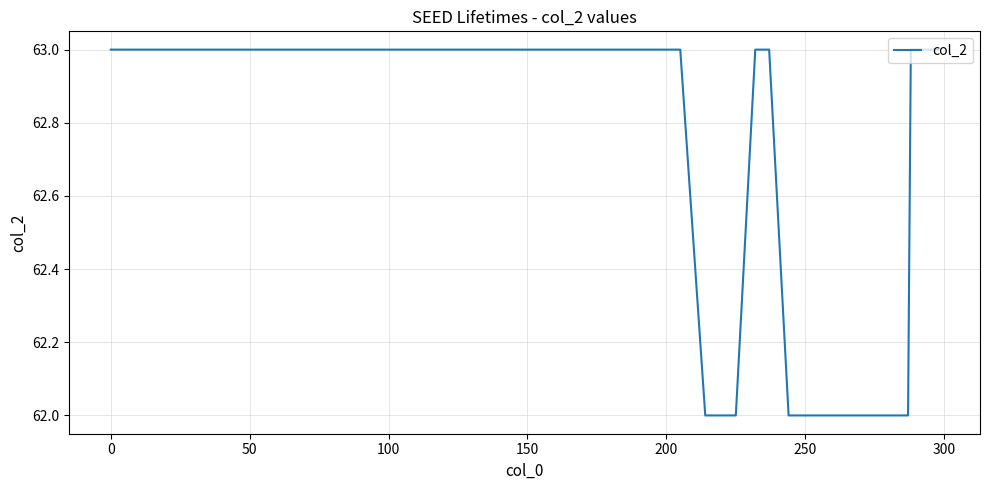

What is the minimum value shown in the chart?

62